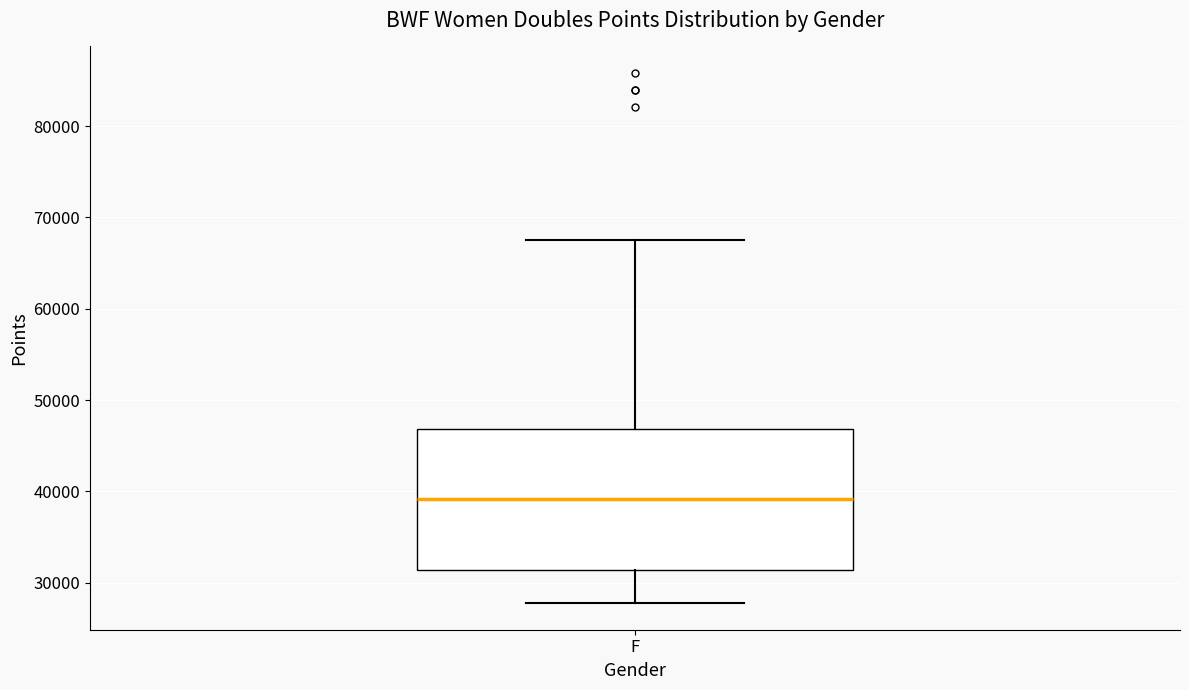

Where is the upper edge of the box for F on the y-axis? The values are not printed on the chart, so give them approximately, as read against the axis.

47000